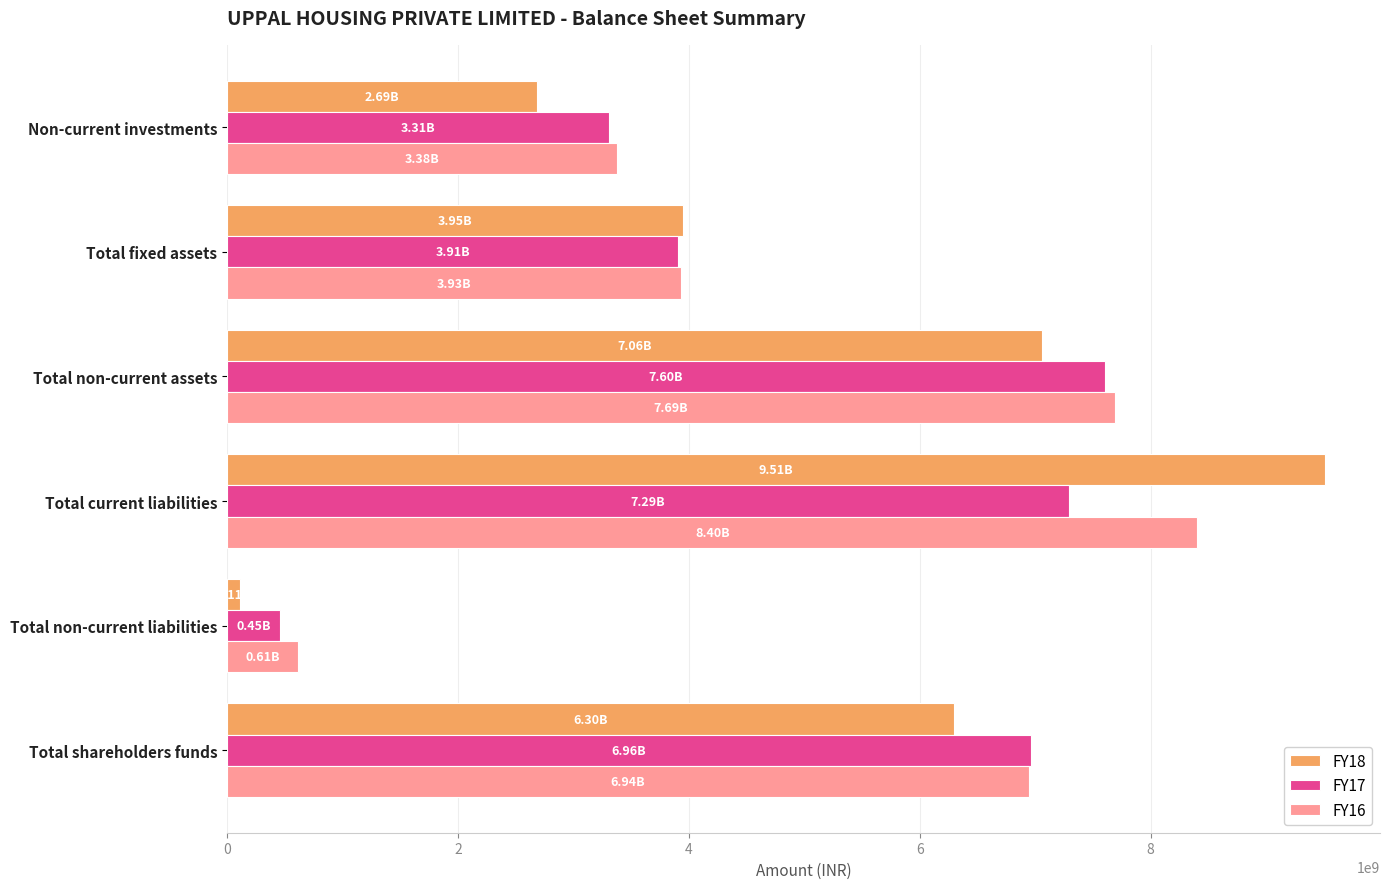

List the series in order of their peak value, lowest first.

FY17, FY16, FY18